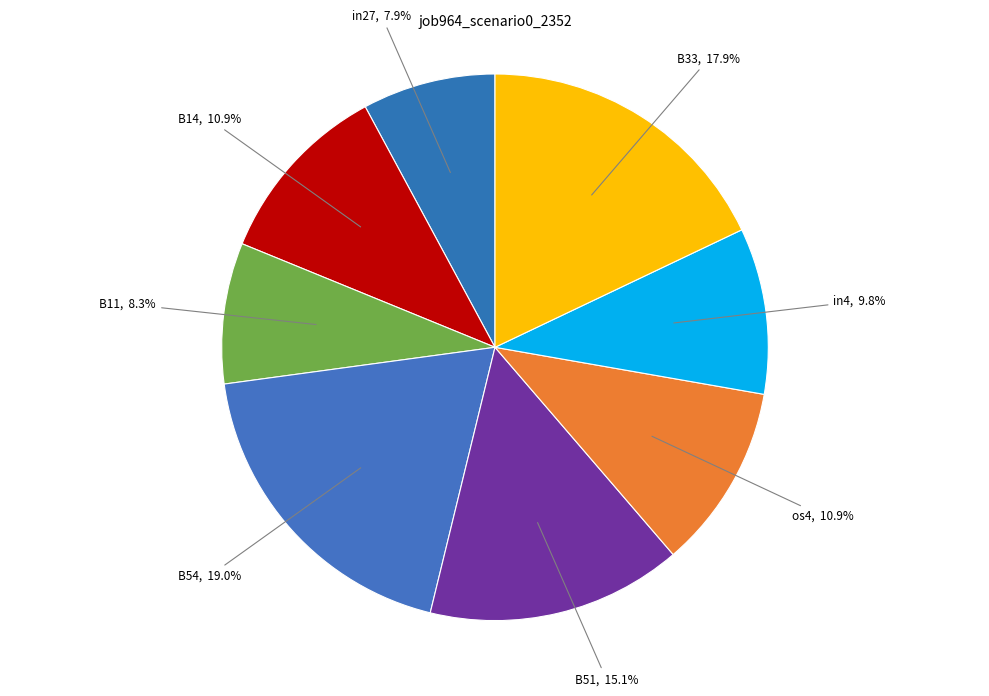

Is there a majority slice in this chart?

No